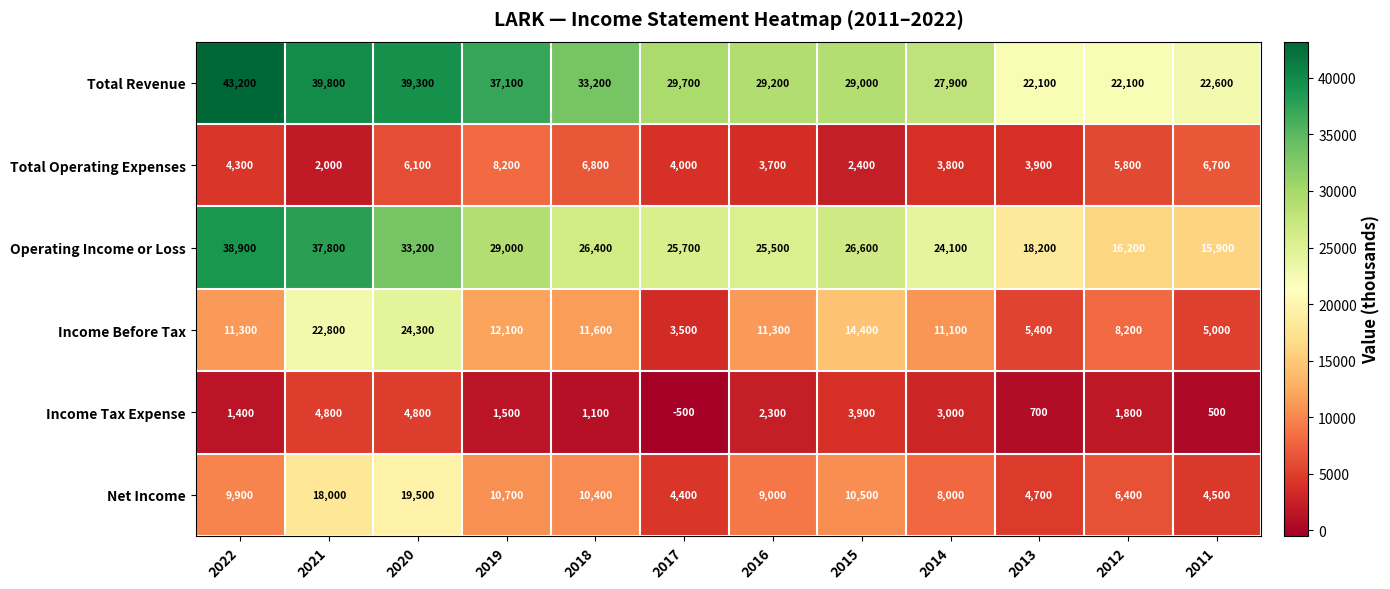

Count the number of categories in the chart.

12